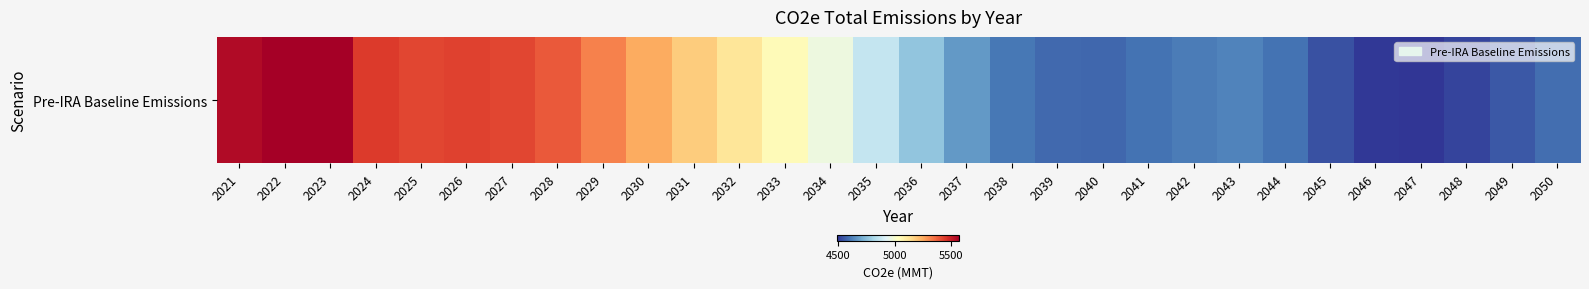

What is the change in value from 2040 to 2046?

-78.0